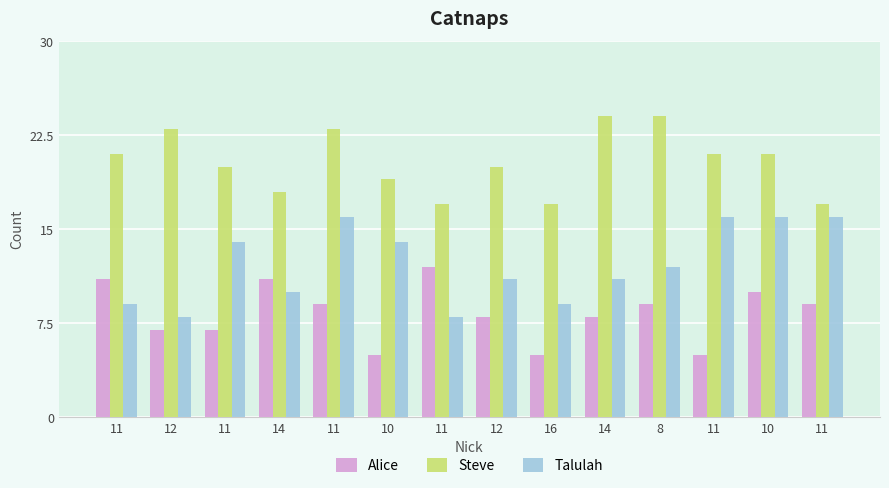

How many data points in Talulah are less than 12?

7